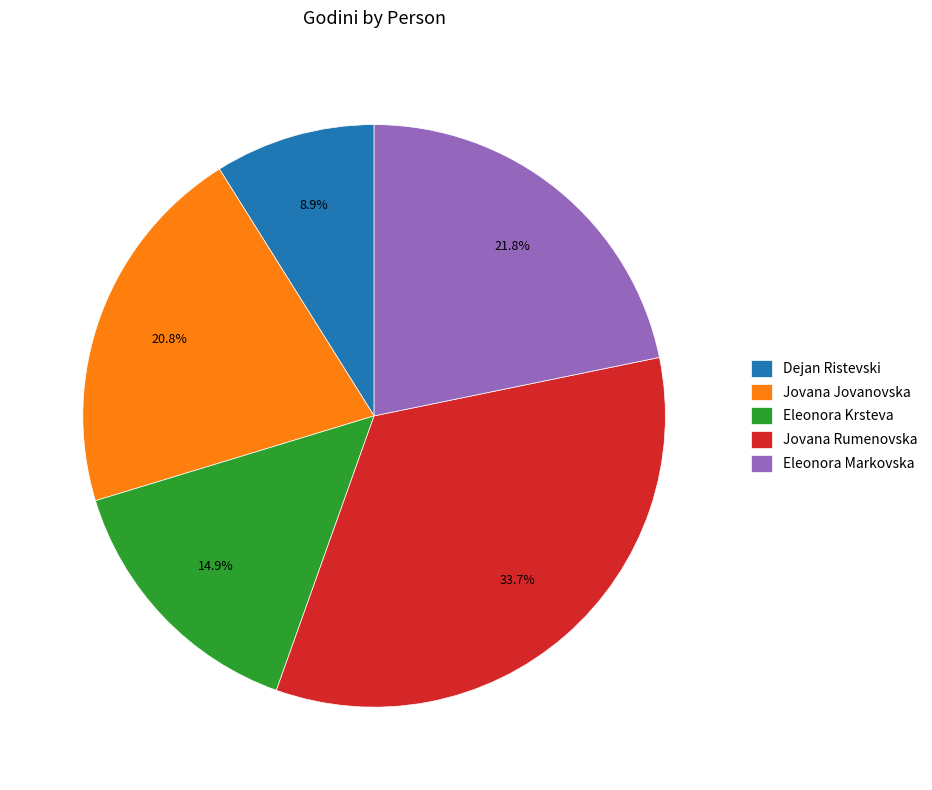

Rank the categories by value from highest to lowest.

Jovana Rumenovska, Eleonora Markovska, Jovana Jovanovska, Eleonora Krsteva, Dejan Ristevski